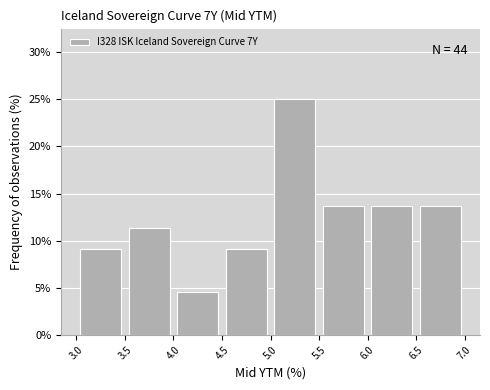

Over which range of the x-axis is the bar tallest?

5.0 to 5.5